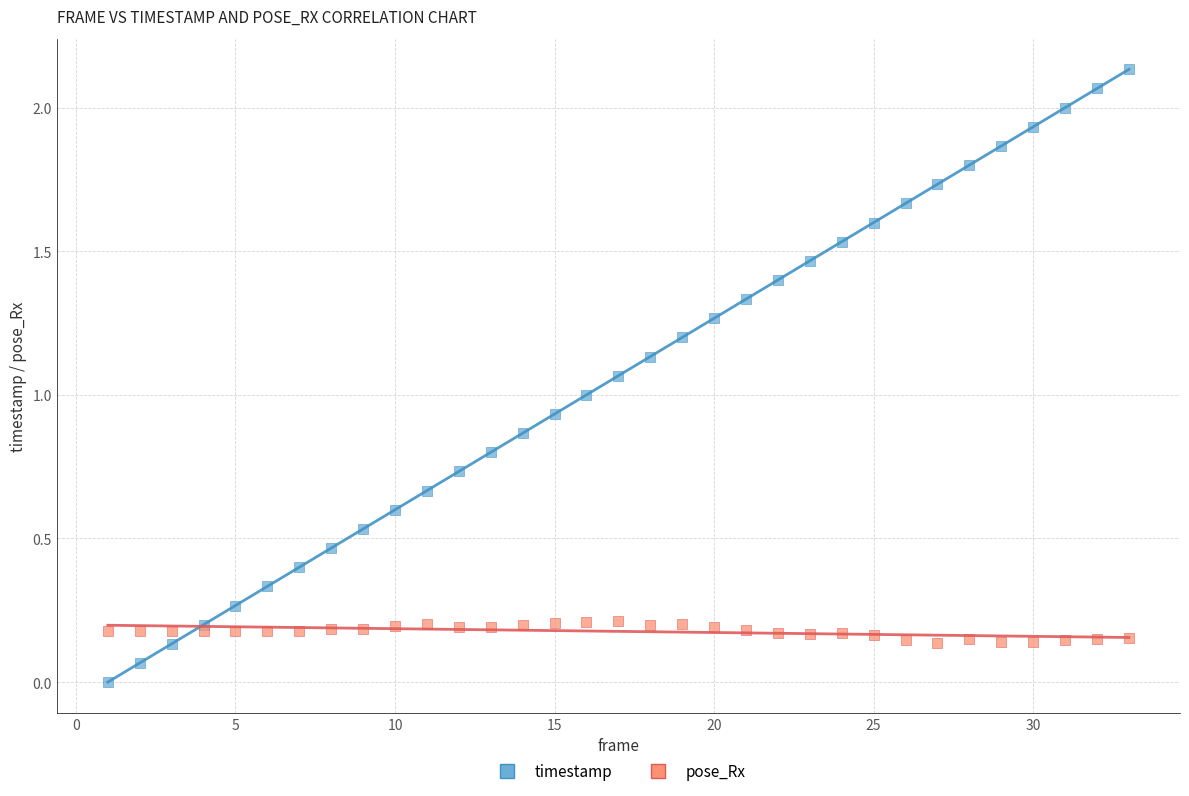

Which series reaches the minimum Y coordinate?

timestamp